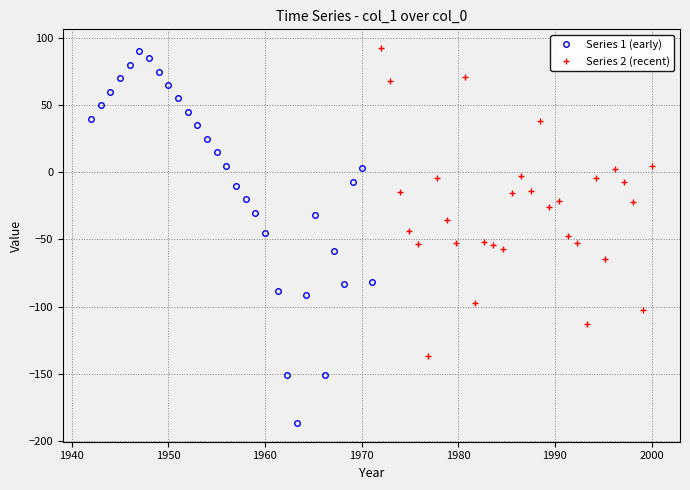

True or false: Series 1 (early) has more than 2 interior local peaks.

True